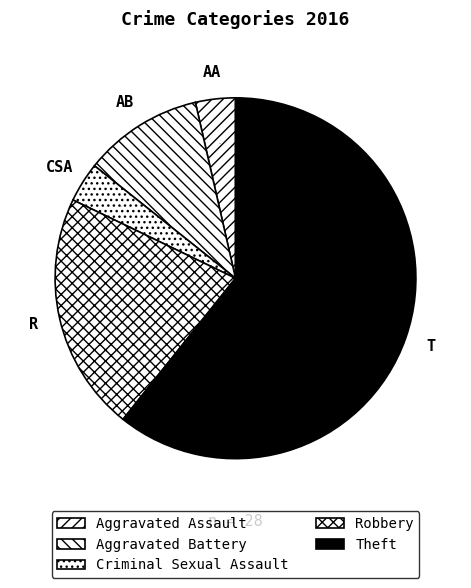

Rank the categories by value from highest to lowest.

Theft, Robbery, Aggravated Battery, Aggravated Assault, Criminal Sexual Assault